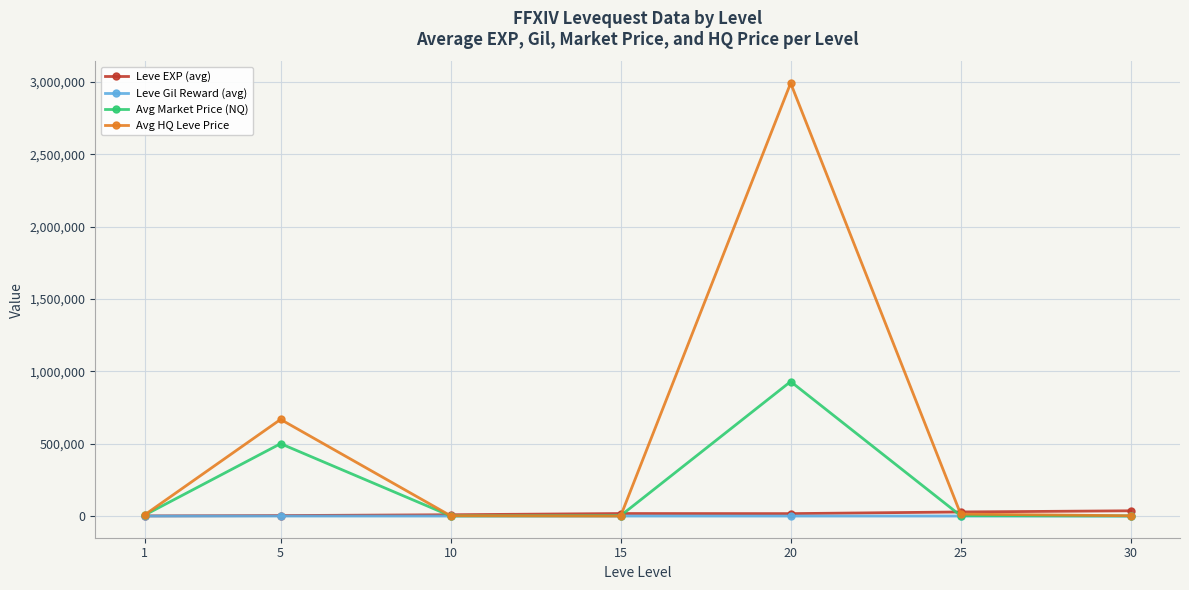

What is the value of the Avg Market Price (NQ) point at the 1st from the left?

6456.5